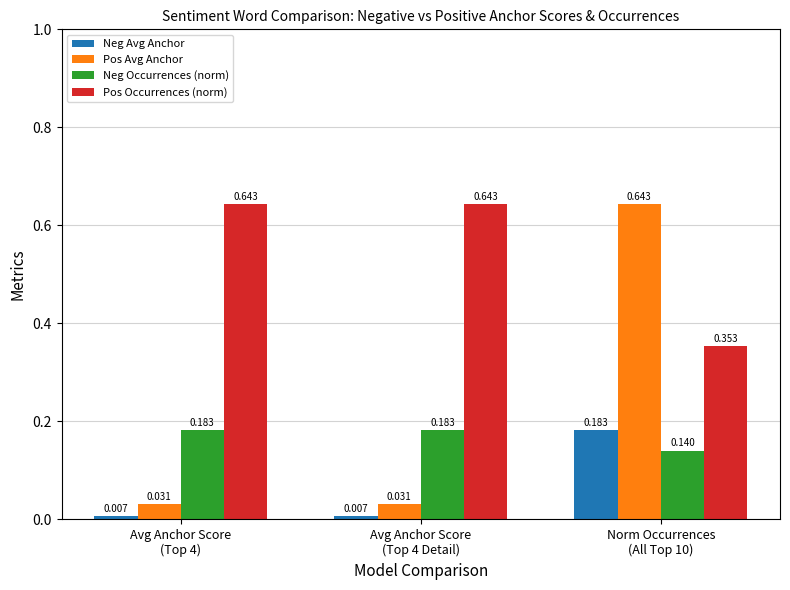

Which series has the largest range (max minus min)?

Pos Avg Anchor